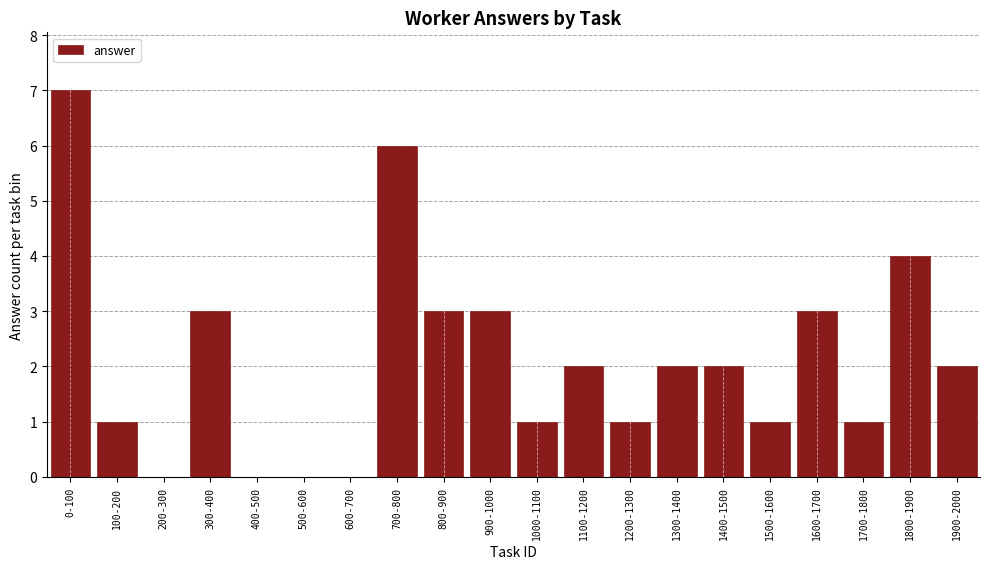

Which category has the highest value across all series?

0-100